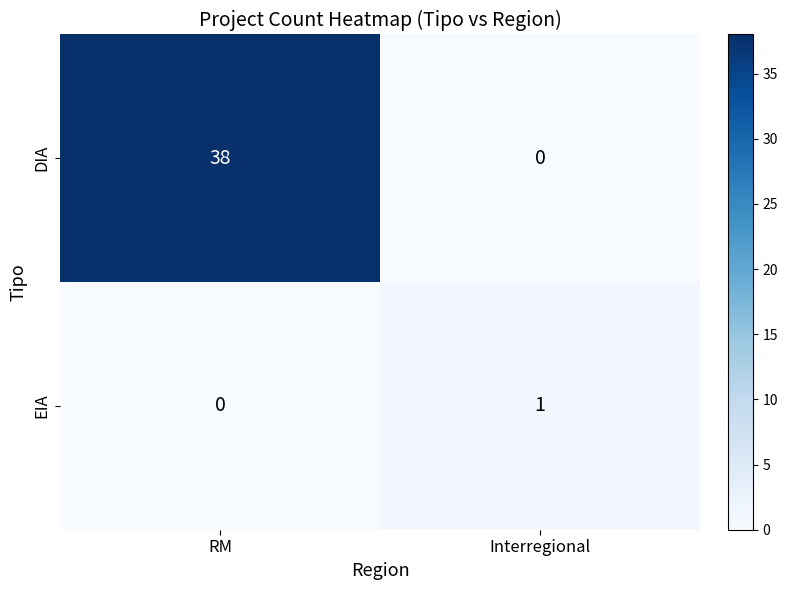

Reading right to left, list all the values displayed in this chart.

DIA: 0	38
EIA: 1	0